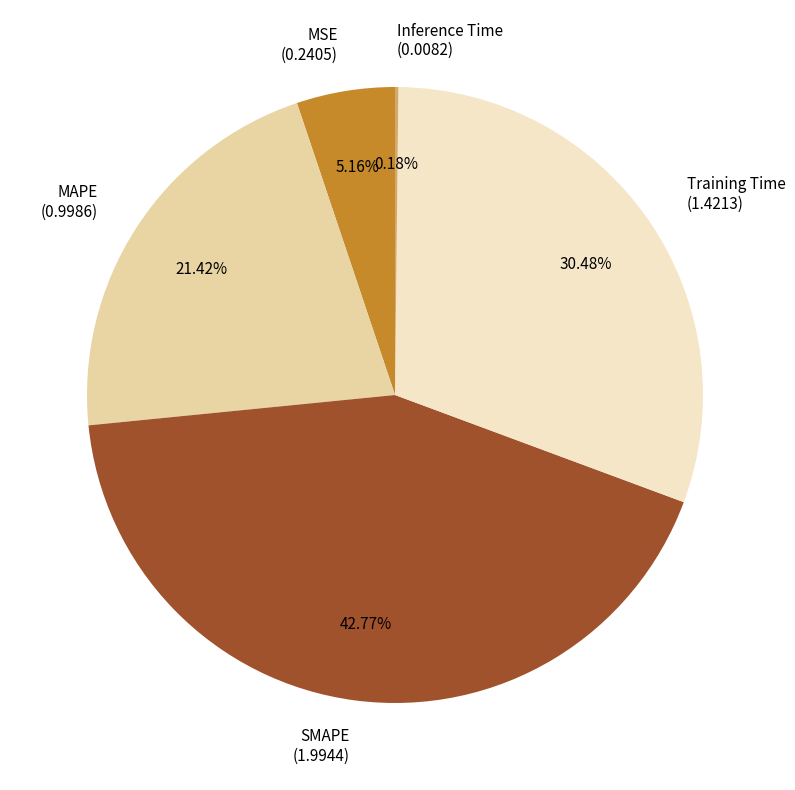

To the nearest percent, what portion does MSE represent?

5%